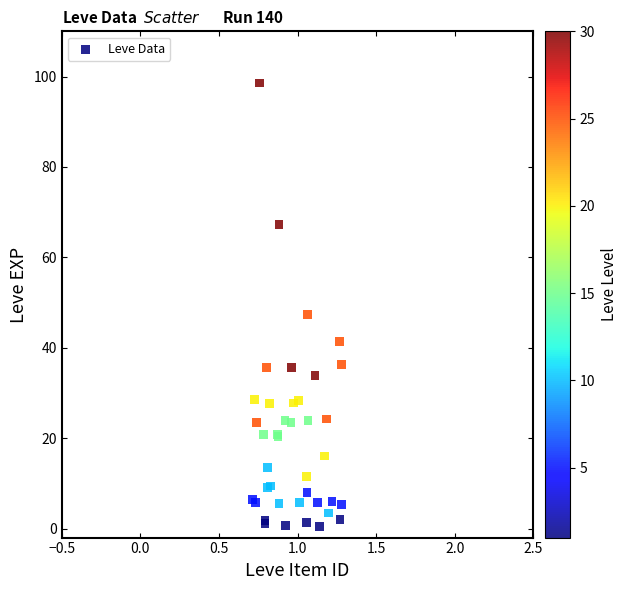

What Y value in the scatter plot is closest to 49?

47.3